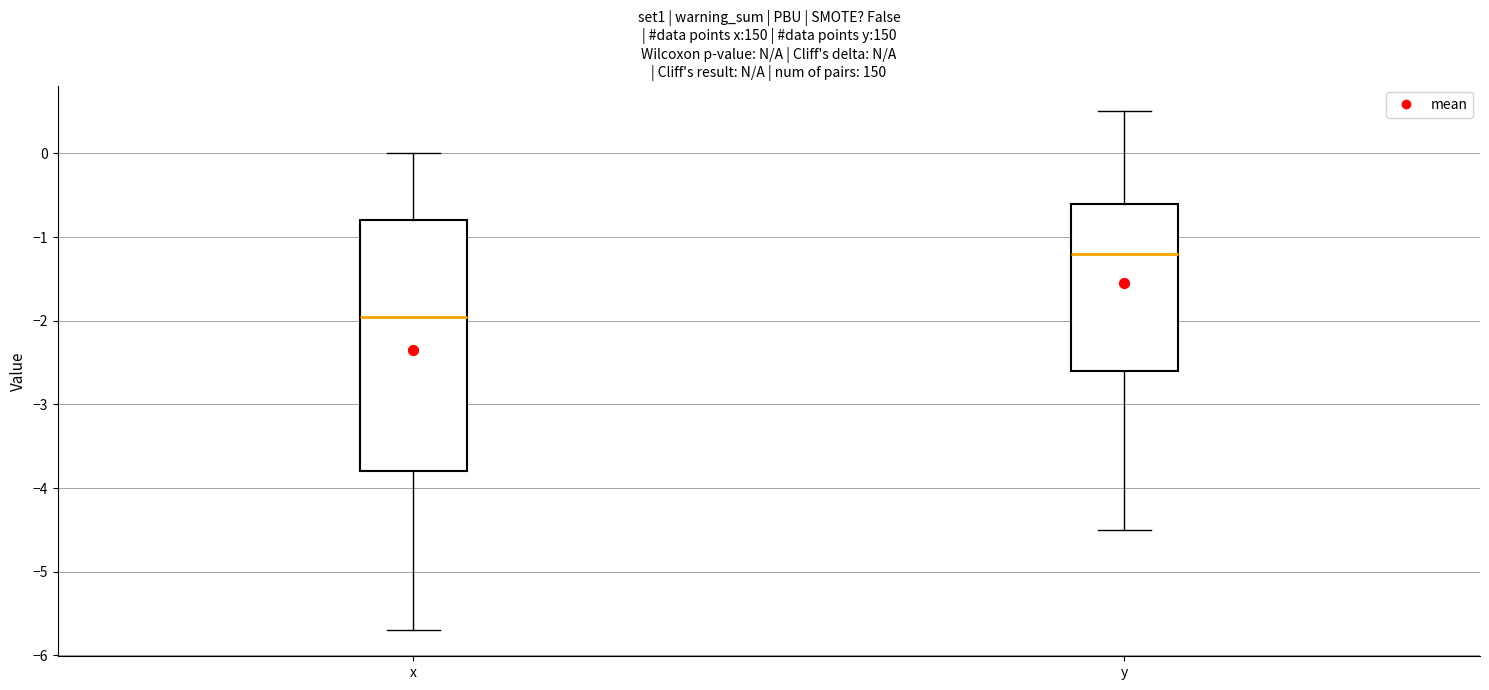

Reading left to right, transcribe this box plot: for each box, give where its median line is, the range the box spans, and where its two whiskers end, as read against the y-axis. The values are not printed on the chart, so give them approximately, as read against the axis.

x: median -1.9, box -3.8 to -0.8, whiskers -5.7 to 0.0
y: median -1.2, box -2.6 to -0.6, whiskers -4.5 to 0.5